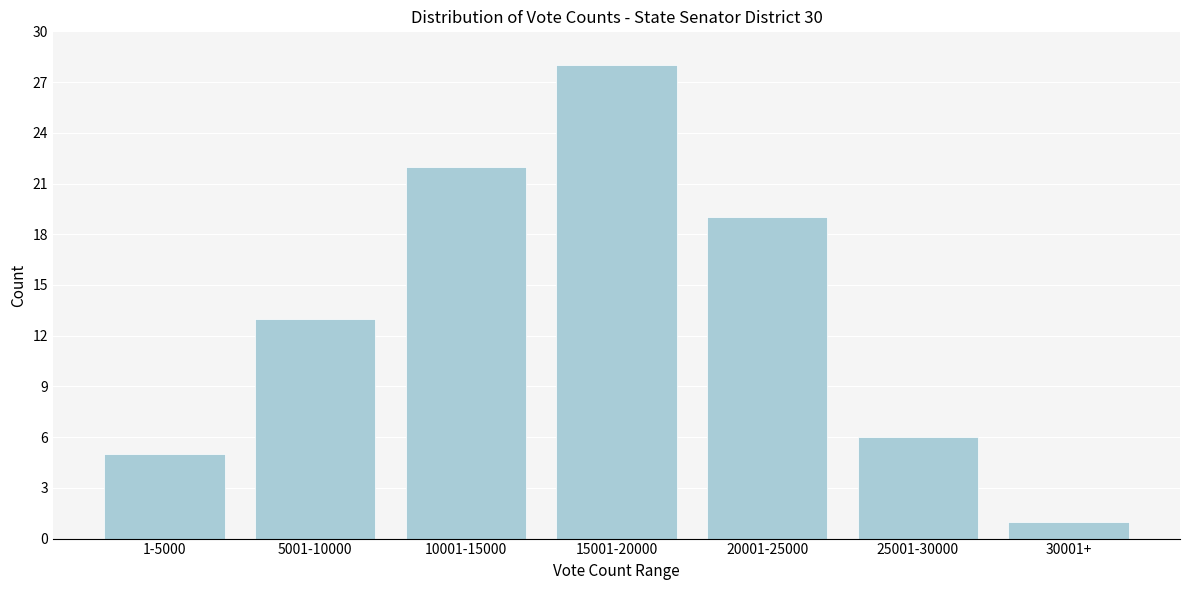

Reading left to right, transcribe all the data shown in this chart.

5	13	22	28	19	6	1